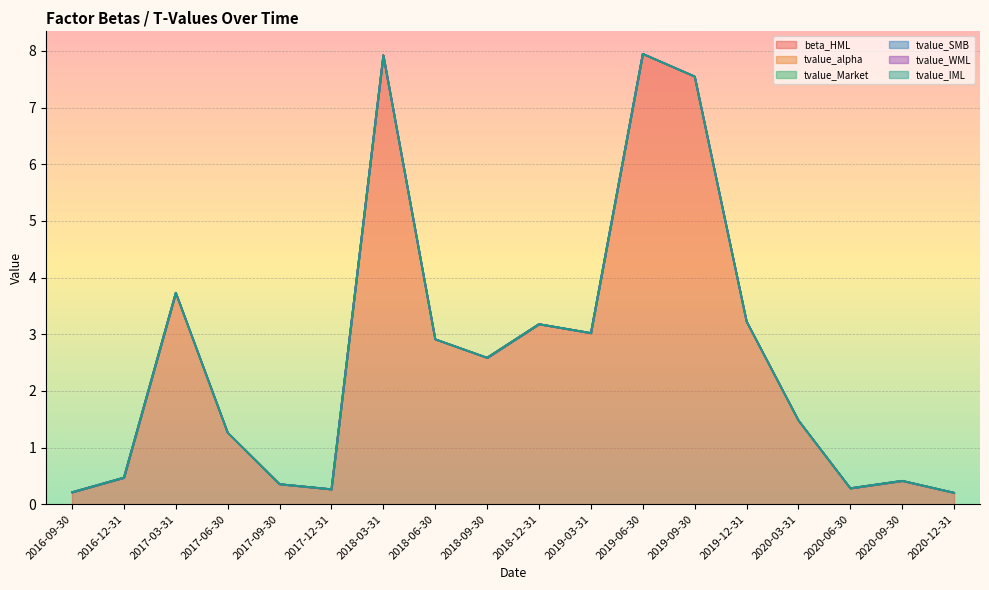

Does the chart display data point markers on the line(s)?

No